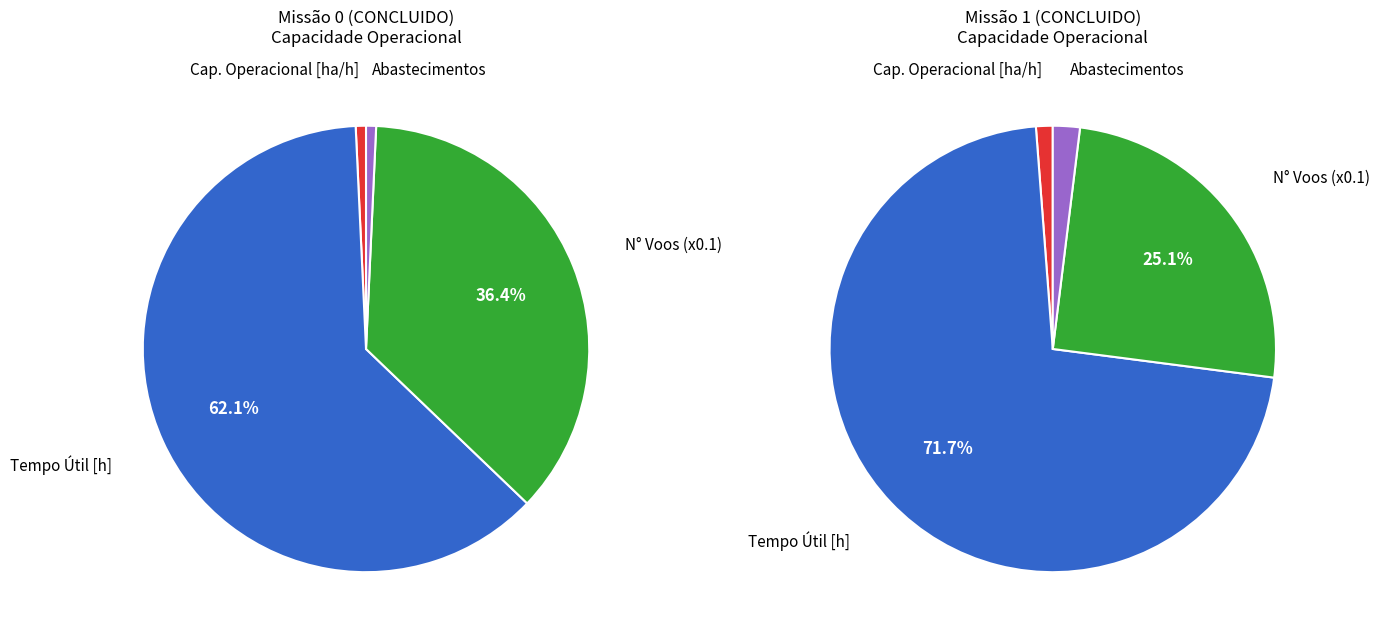

Between Missao 0 and Missao 1, which is larger?

Missao 1